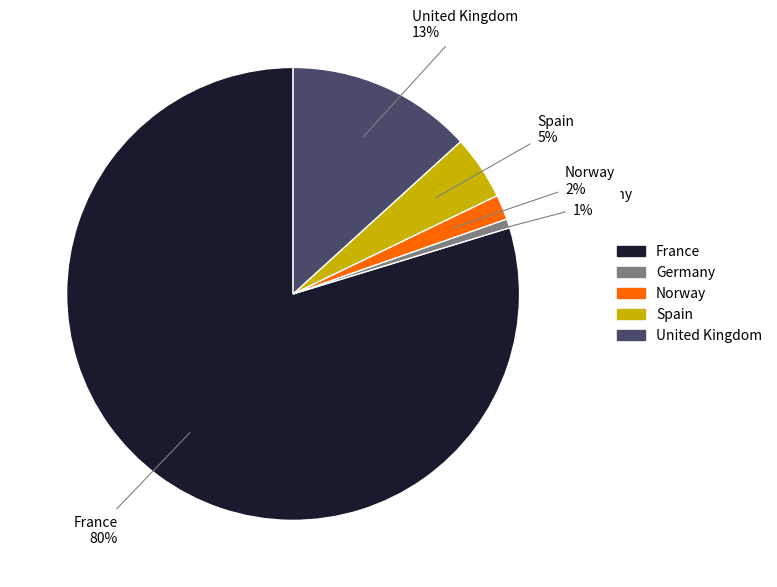

Is it true that Germany is 11% of the pie?

False